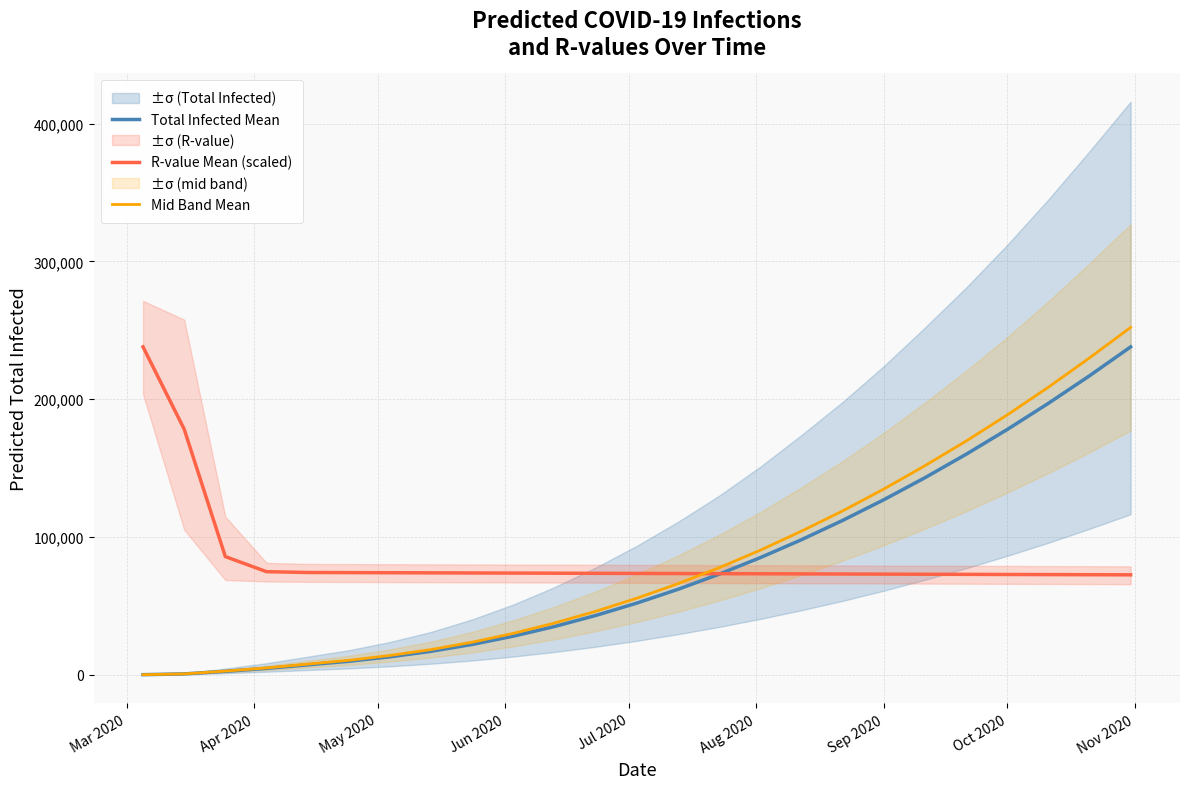

Reading left to right, extract all data points from this chart.

Total Infected Mean: 39.0	593.0	2471.0	4598.0	7172.0	9746.0	13000.0	17000.0	22000.0	28000.0	35000.0	43000.0	52000.0	62000.0	73000.0	85000.0	98000.0	112000.0	127000.0	143000.0	160000.0	178000.0	197000.0	217000.0	238000.0
R-value Mean (scaled): 238000.0	178288.0	85751.2	74809.7	74216.0	74131.1	74046.3	73961.5	73876.7	73791.9	73707.1	73622.2	73537.4	73452.6	73367.8	73283.0	73198.1	73113.3	73028.5	72943.7	72858.9	72774.1	72689.2	72604.4	72519.6
Mid Band Mean: 39.0	598.2	2643.8	4935.0	7711.0	10473.0	13975.0	18275.0	23625.0	30050.0	37525.0	46025.0	55550.0	66100.0	77675.0	90375.0	104200.0	118900.0	134750.0	151725.0	169575.0	188575.0	208700.0	229975.0	252125.0